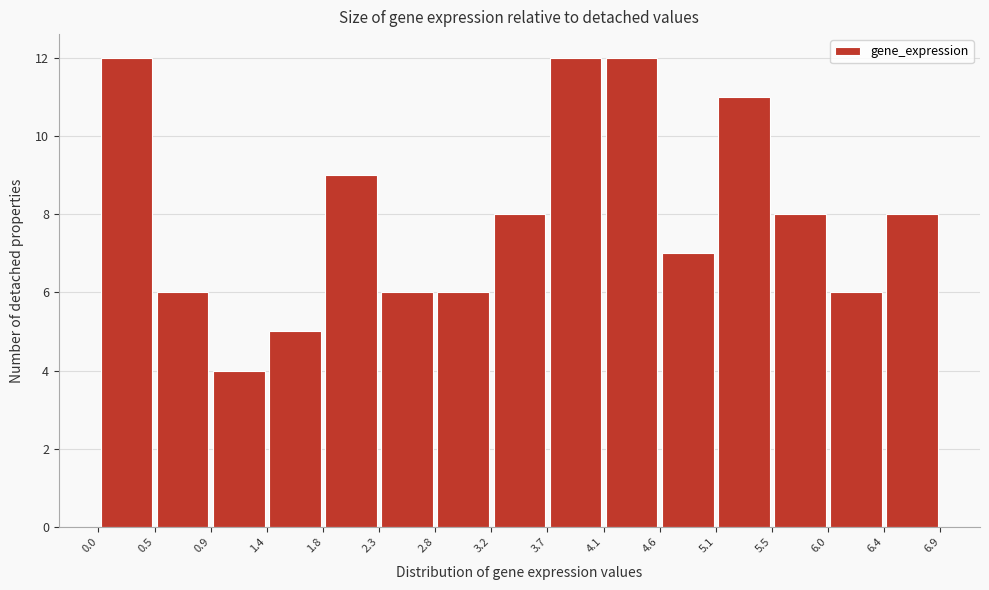

What is the height of the bar covering 2.8 to 3.2 on the x-axis? The values are not printed on the chart, so give them approximately, as read against the axis.

6